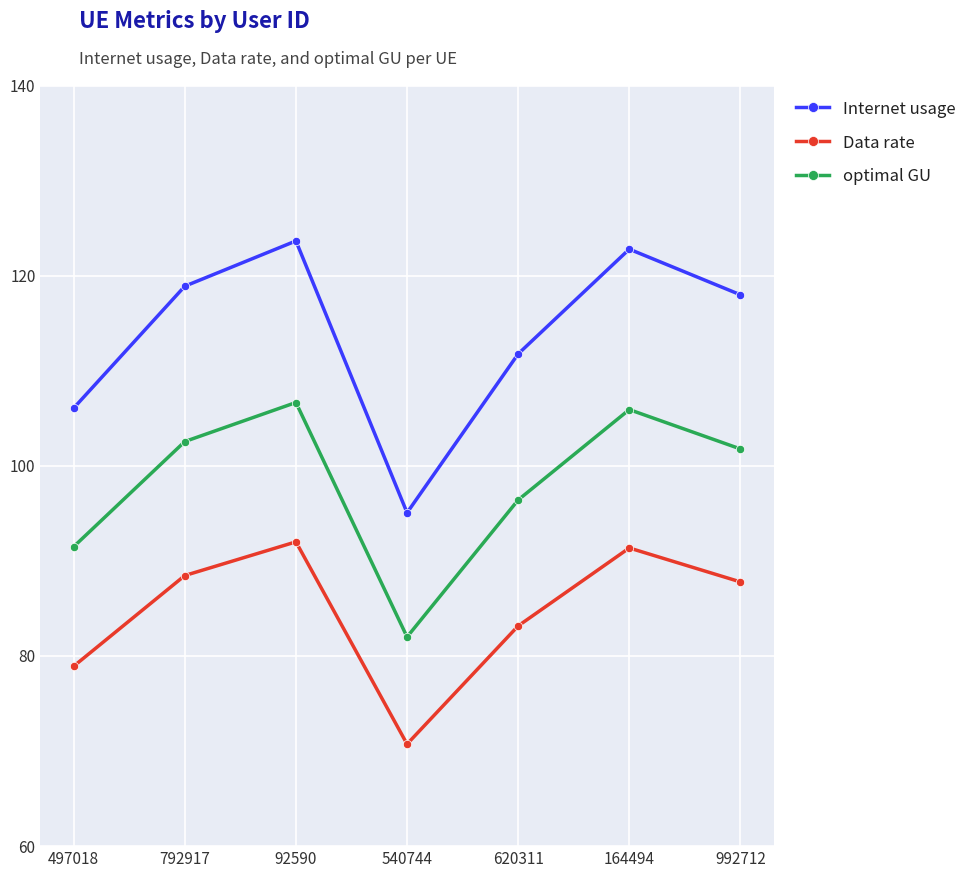

True or false: Data rate and optimal GU cross at least once.

False